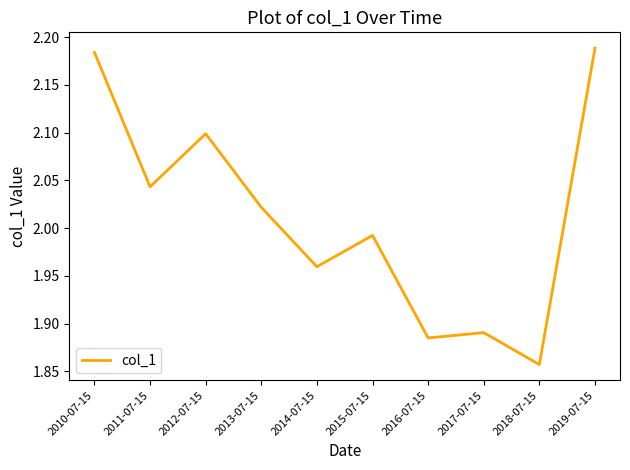

At which label does the data first exceed 2?

2010-07-15